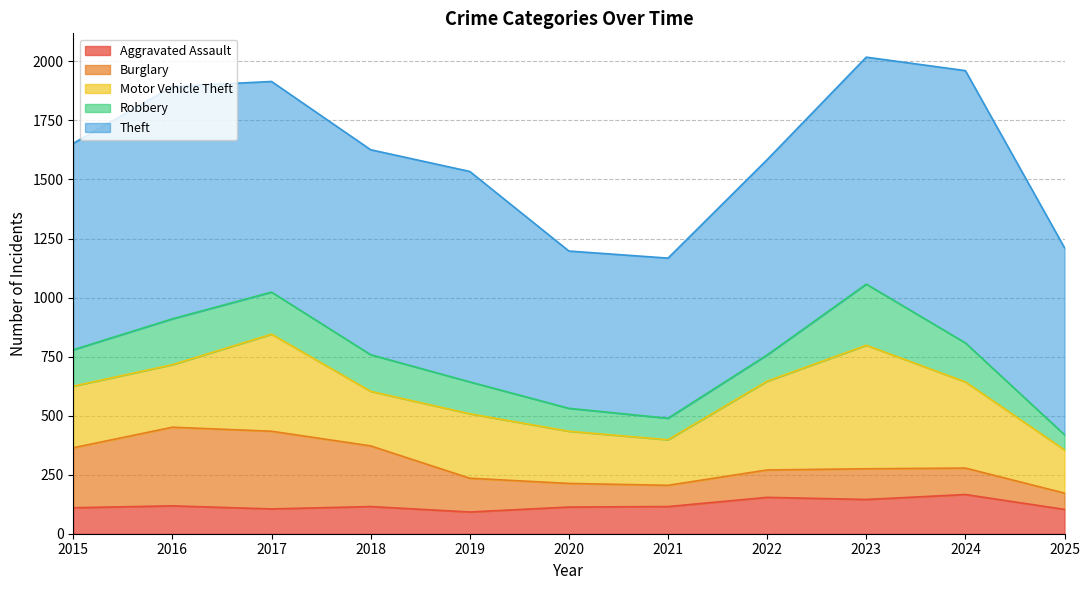

Which has a higher value, 2016 or 2024?

2024